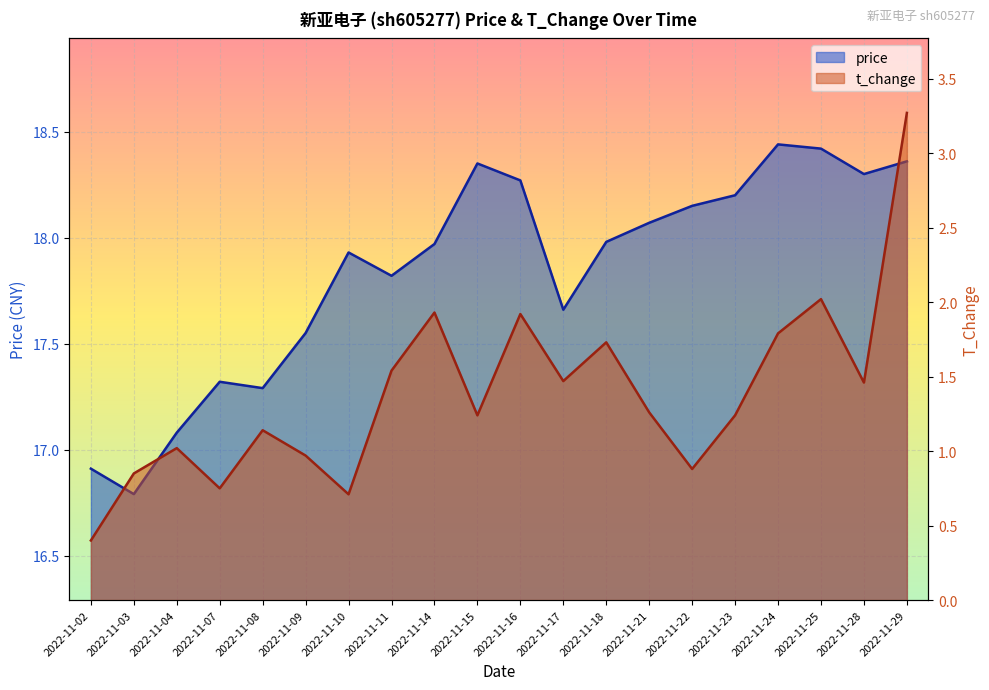

True or false: price and t_change cross at least once.

False